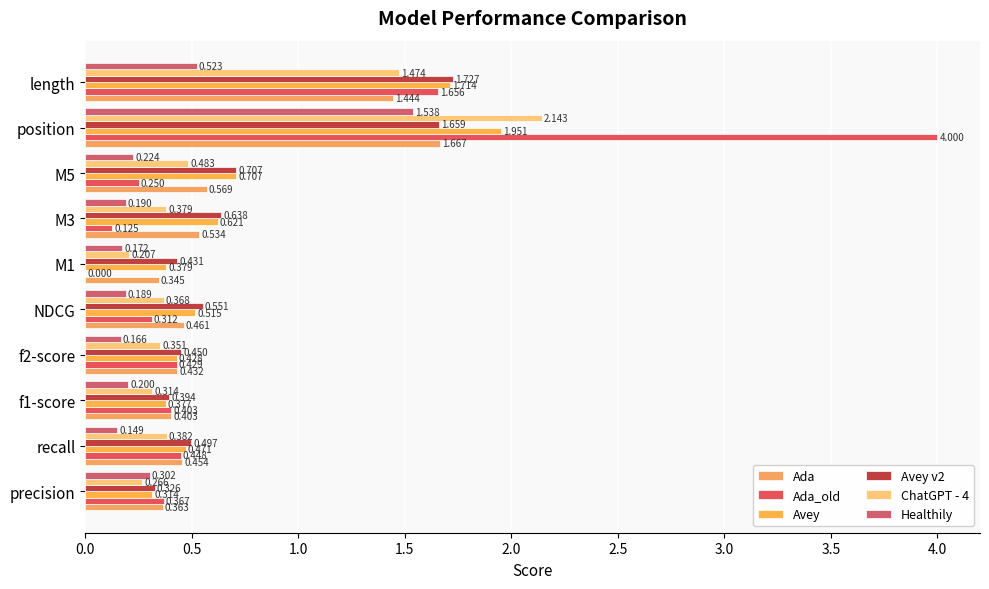

What is the difference between the second highest and second lowest values in the Healthily series?

0.4